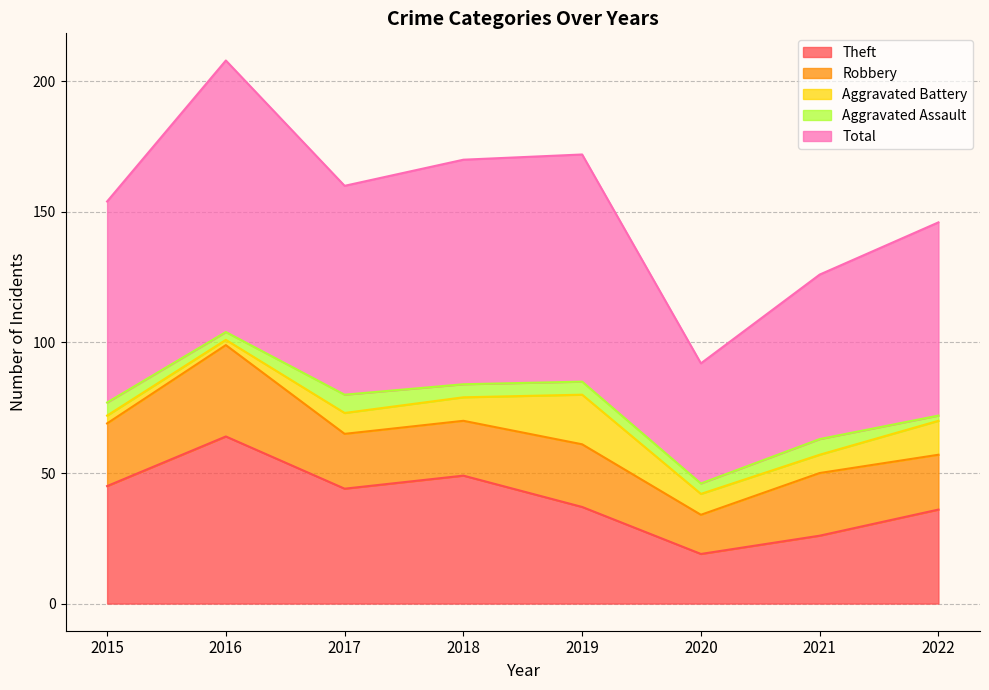

True or false: Theft has a value of 25 at 2022.

False